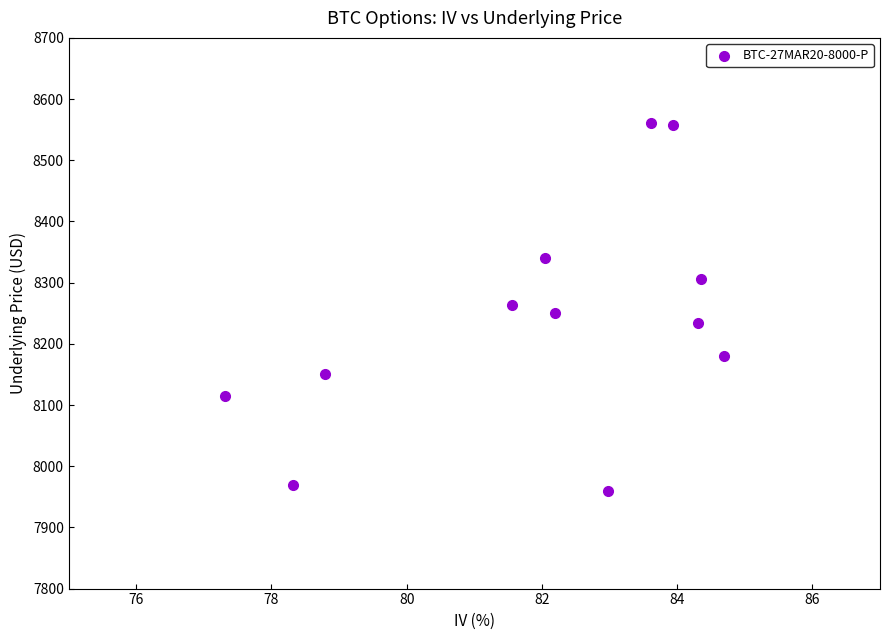

What is the average X value?

82.0